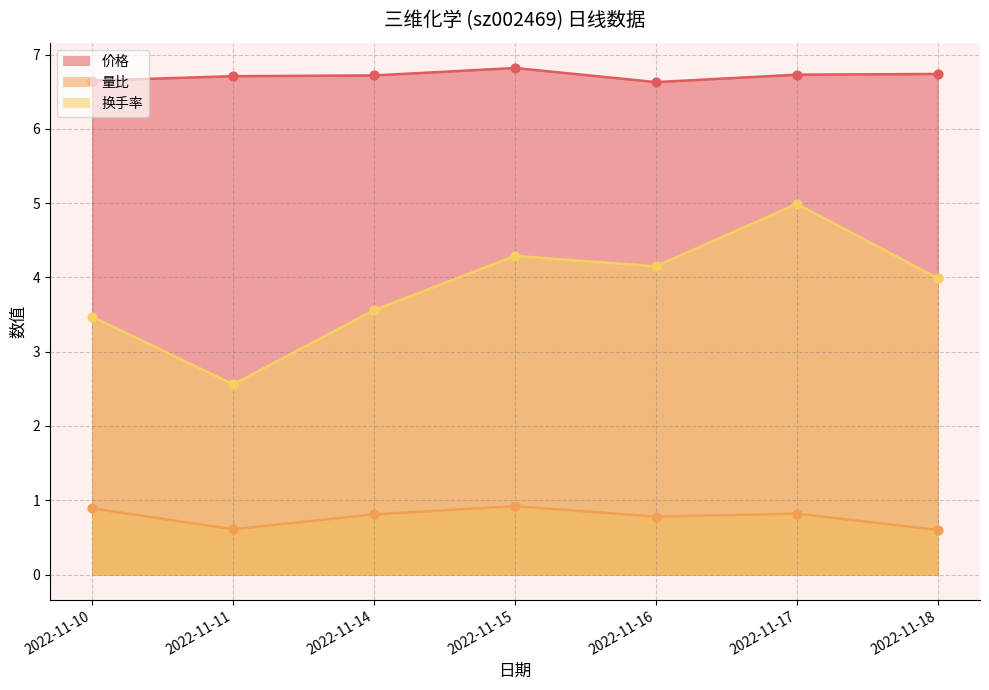

Which series has the widest spread of Y values?

换手率